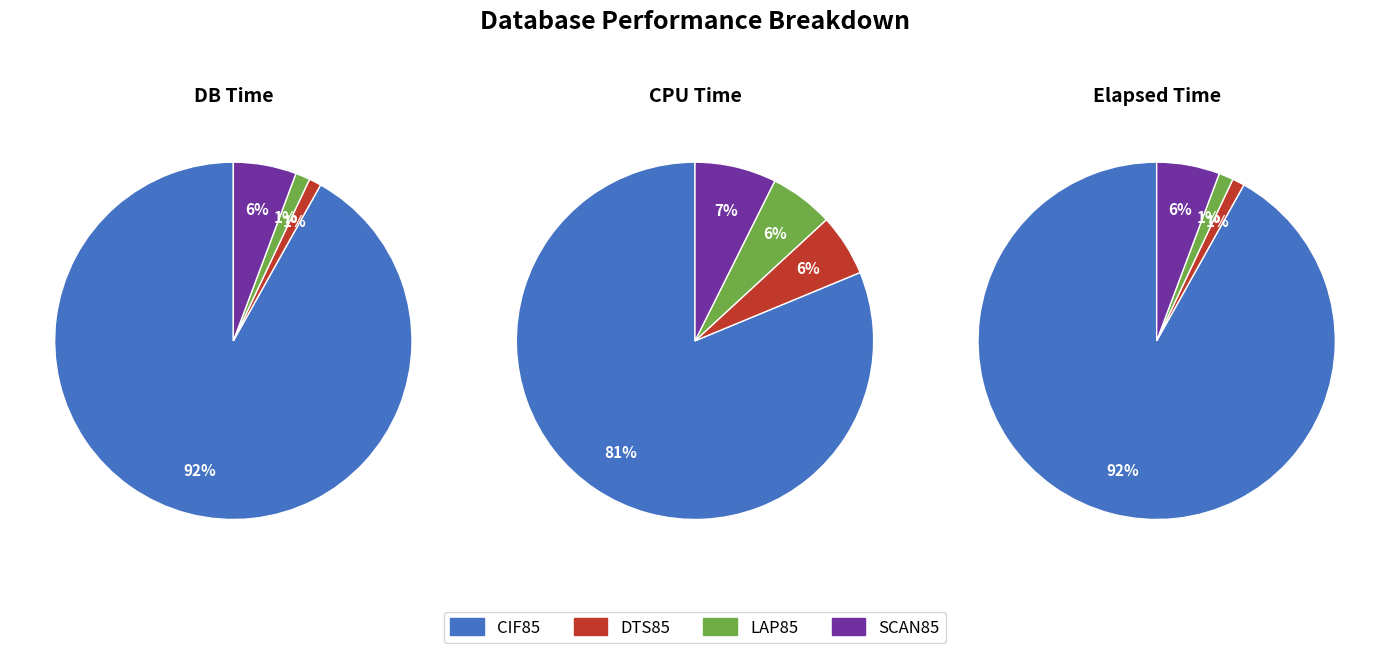

How many segments does this pie chart have?

4